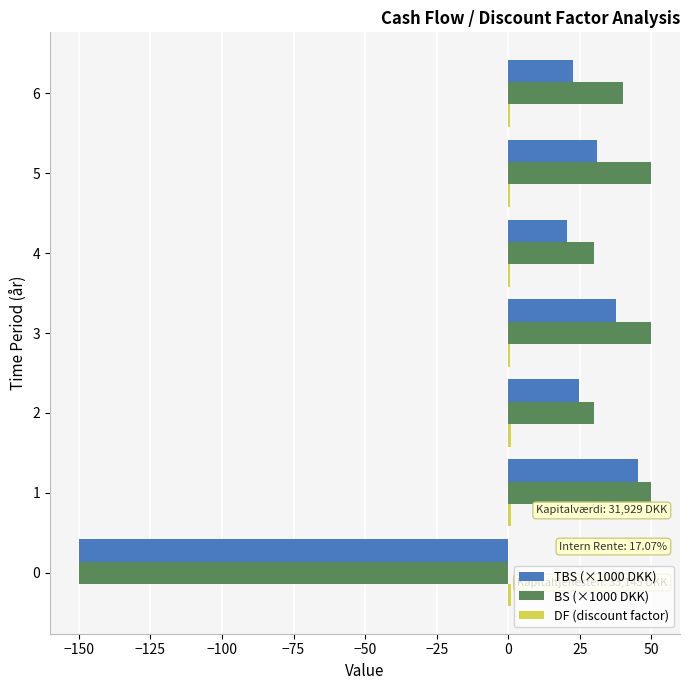

The value of BS (×1000 DKK) at 5 is 50.0. True or false?

True